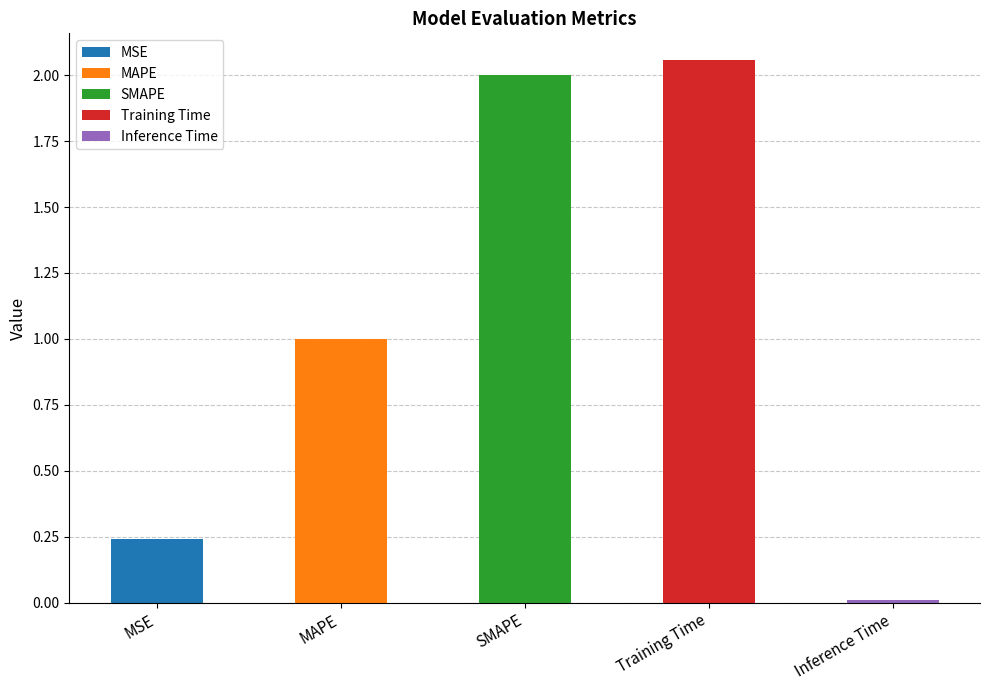

What position from the right is MSE?

5